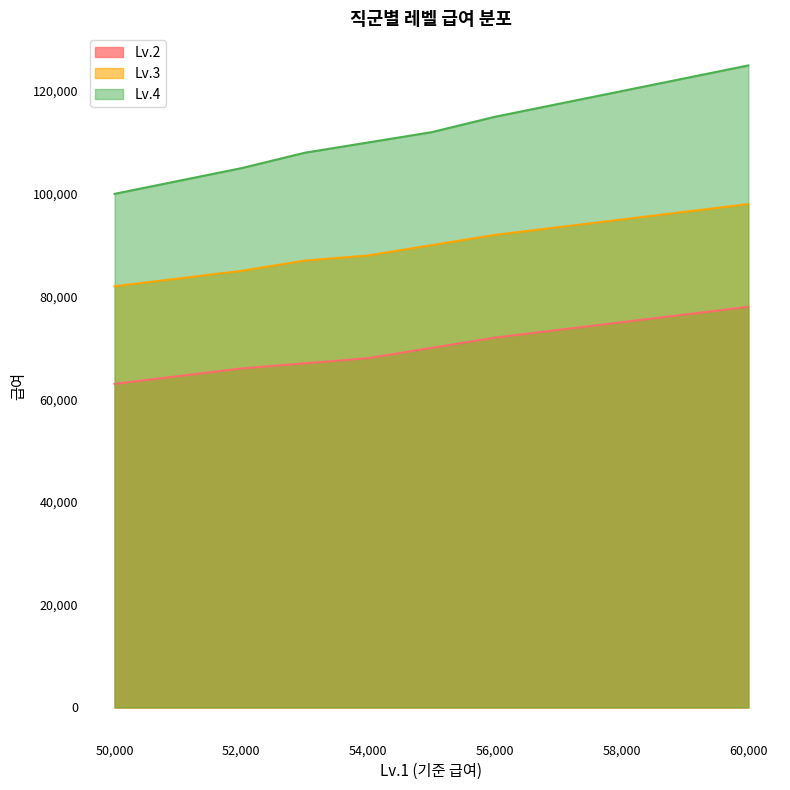

What is the difference between the second highest and second lowest values in the Lv.2 series?

9000